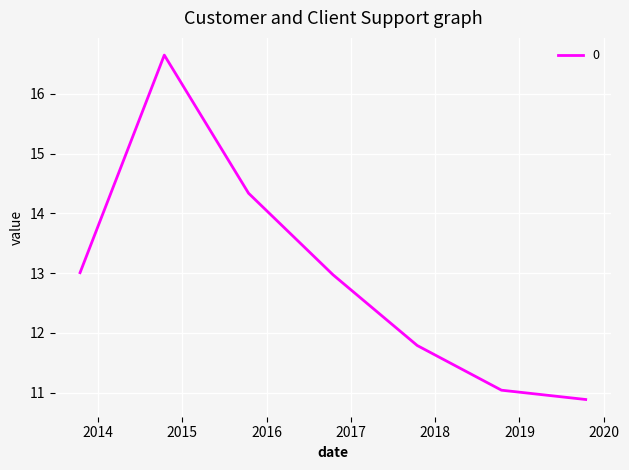

What is the average value?

13.0